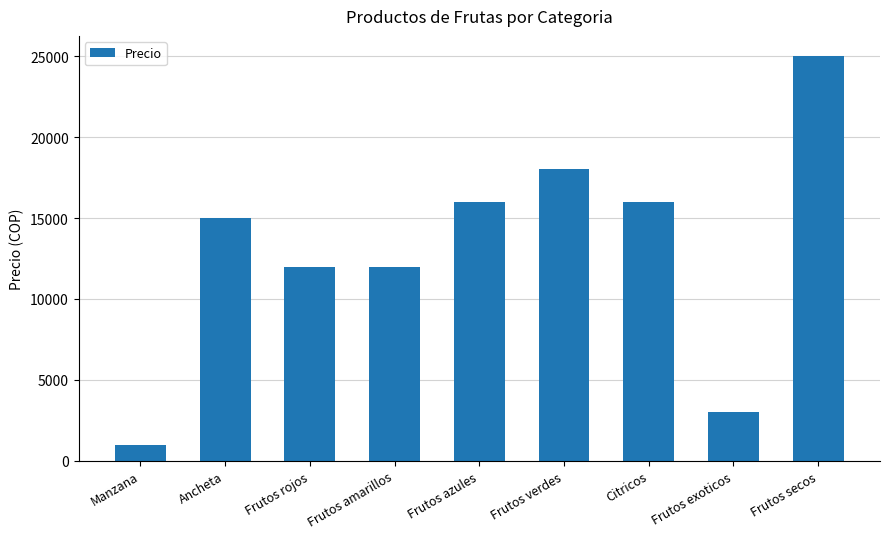

What is the sum of the values at Frutos verdes and Frutos secos?

43000